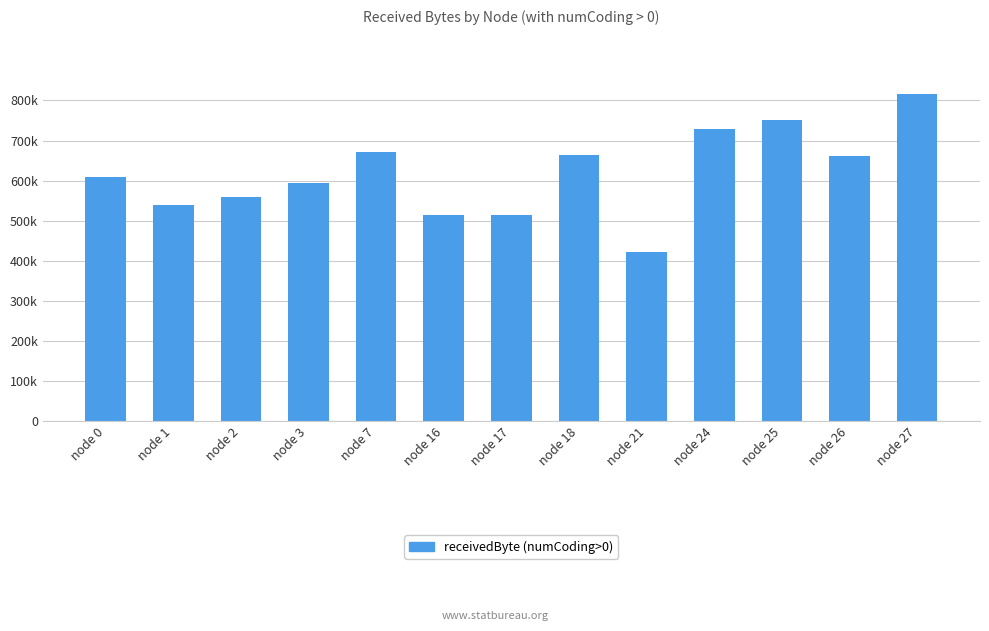

List the labels in order of value, largest first.

node 27, node 25, node 24, node 7, node 18, node 26, node 0, node 3, node 2, node 1, node 16, node 17, node 21